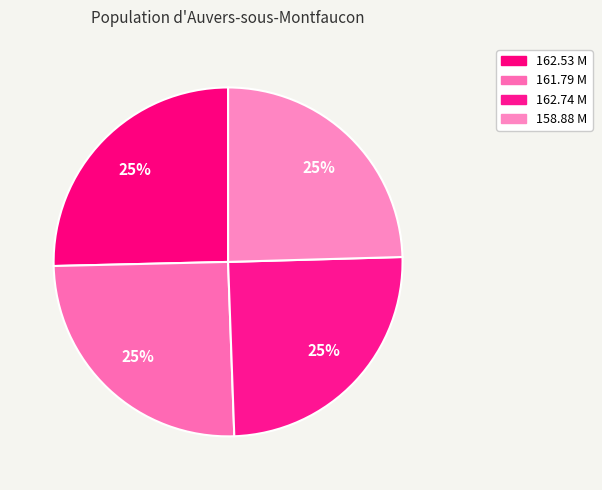

How many segments does this pie chart have?

4